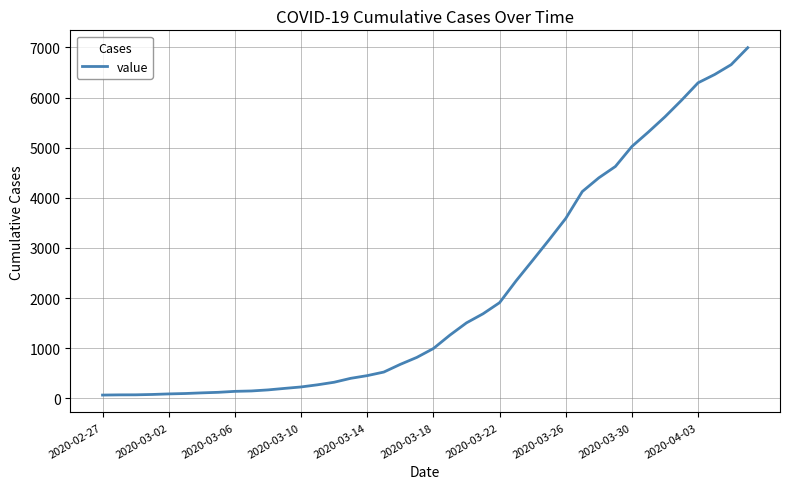

What is the difference between the maximum and minimum values?

6931